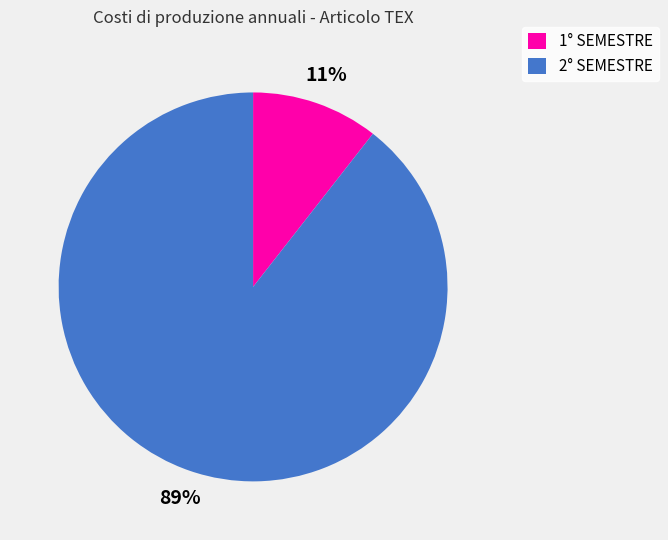

Is it true that 2° SEMESTRE is 89% of the pie?

True